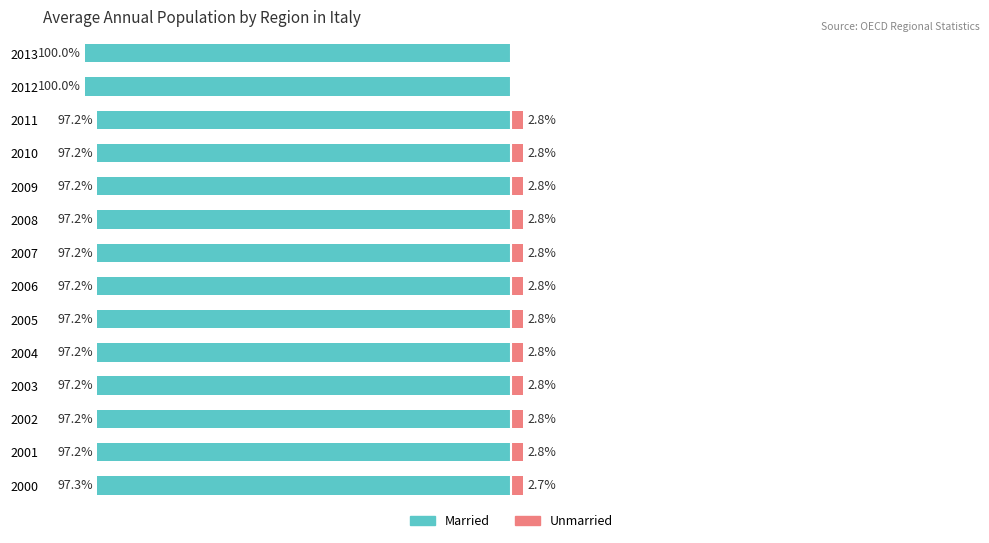

Which has a higher value, 2006 or 2007?

2007